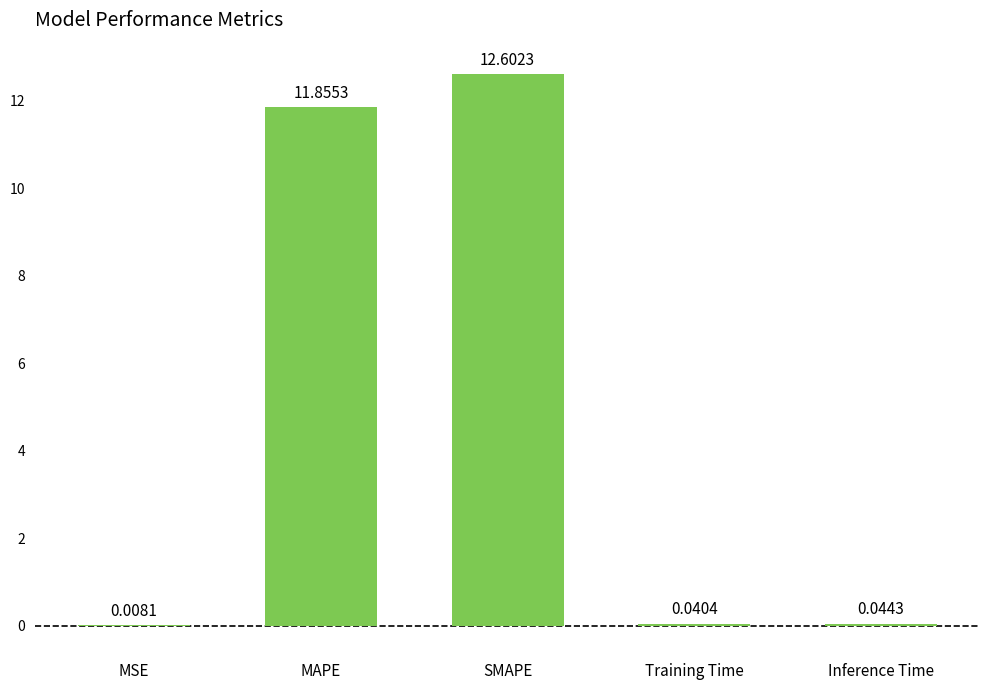

Between Inference Time and Training Time, which is larger?

Inference Time